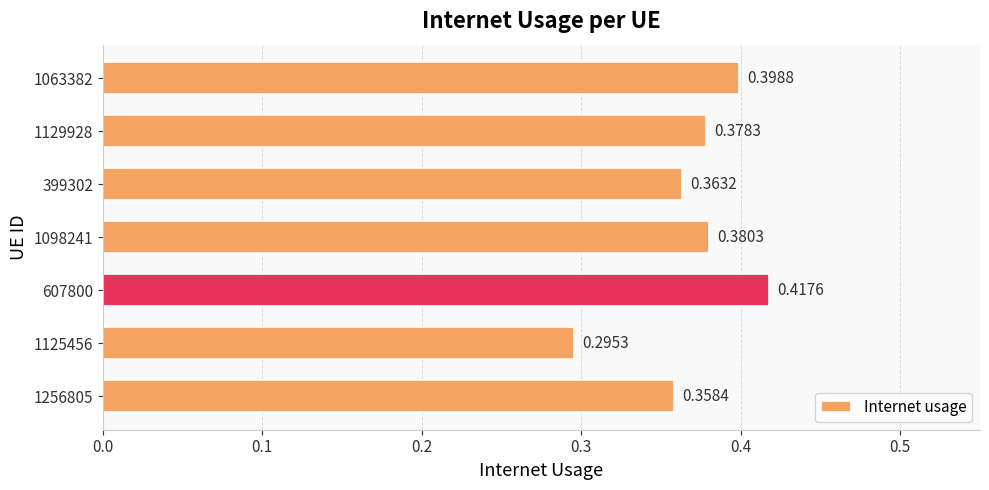

How many values are between 0 and 1?

7